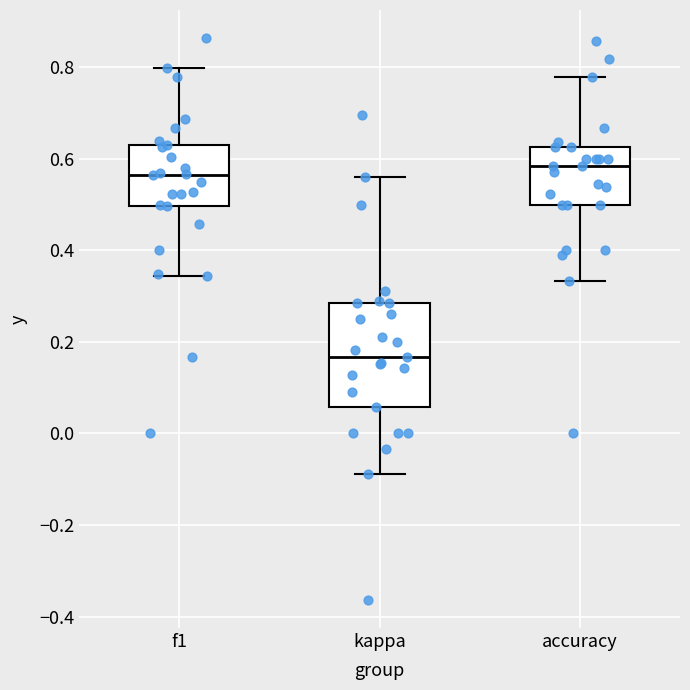

Reading left to right, read every box against the y-axis: the position of its median line, the range the box covers, and the ends of its whiskers. The values are not printed on the chart, so give them approximately, as read against the axis.

f1: median 0.56, box 0.50 to 0.64, whiskers 0.34 to 0.80
kappa: median 0.16, box 0.06 to 0.28, whiskers -0.08 to 0.56
accuracy: median 0.58, box 0.50 to 0.62, whiskers 0.34 to 0.78